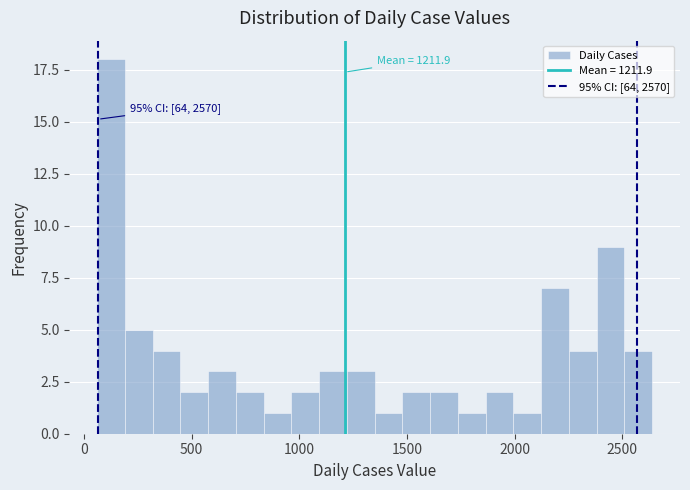

Read against the x-axis, roughly where is the centre of the tallest bar?

150